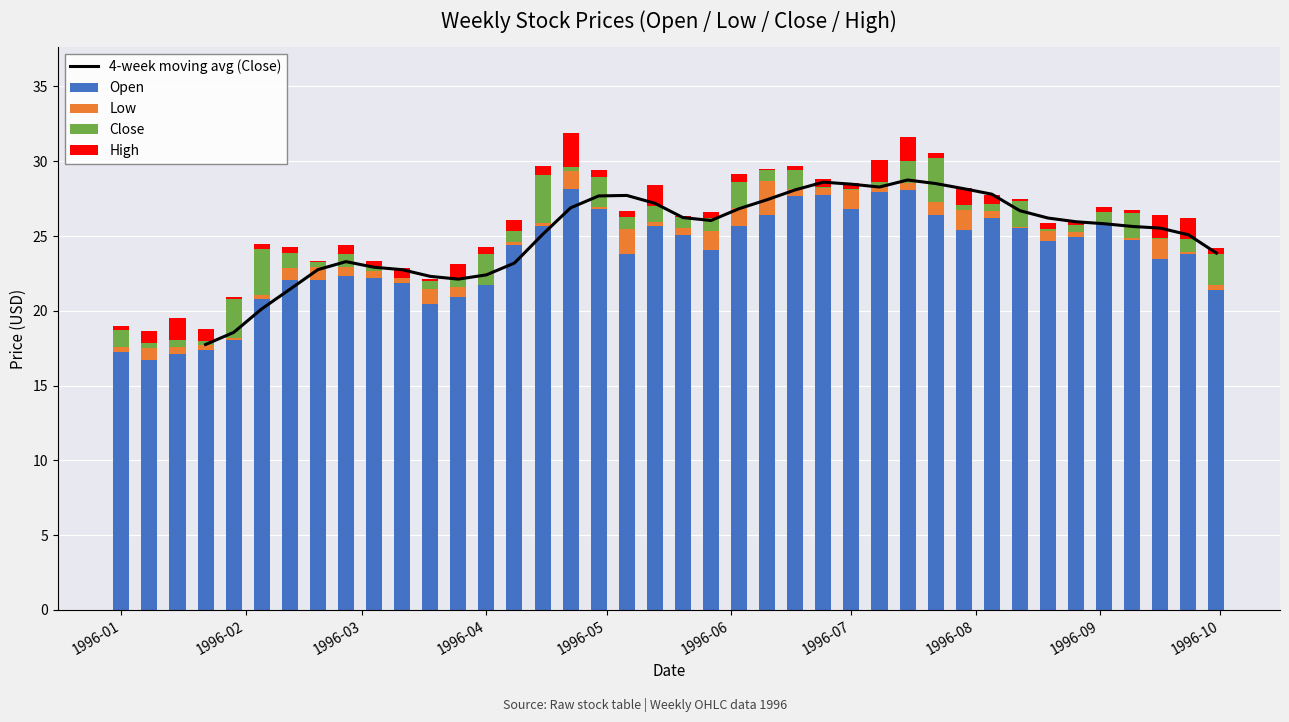

Between 1996-01-01 and 1996-03-04, which series saw the biggest shift?

Close